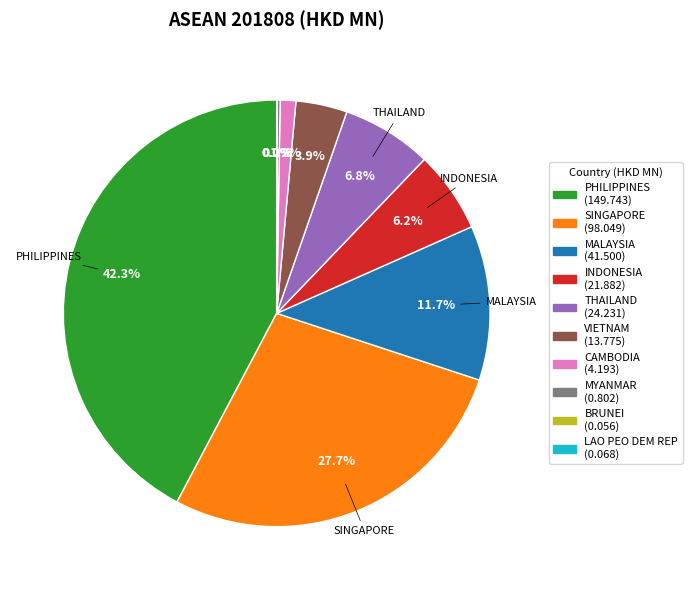

Is there any slice that represents more than half of the pie?

No